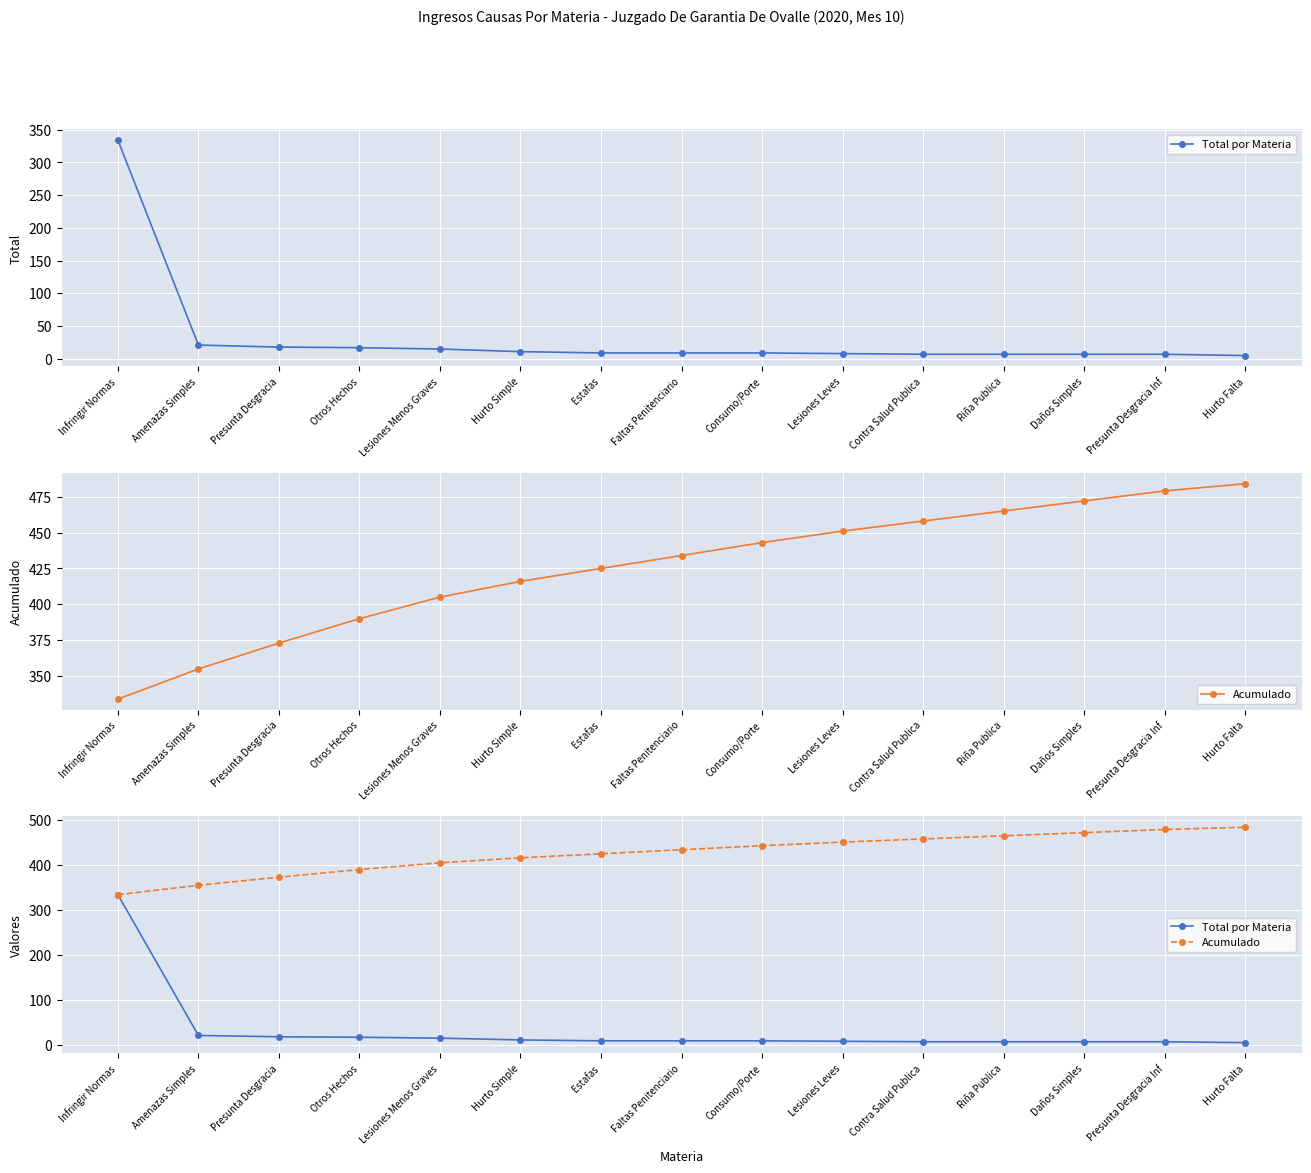

At which category is the sum across all series the highest?

Infringir Normas